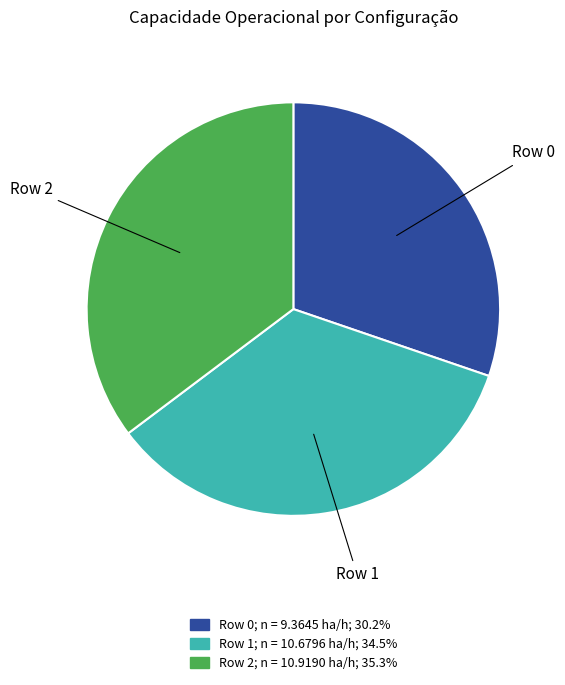

Does Row 1 represent more than half of the total?

No